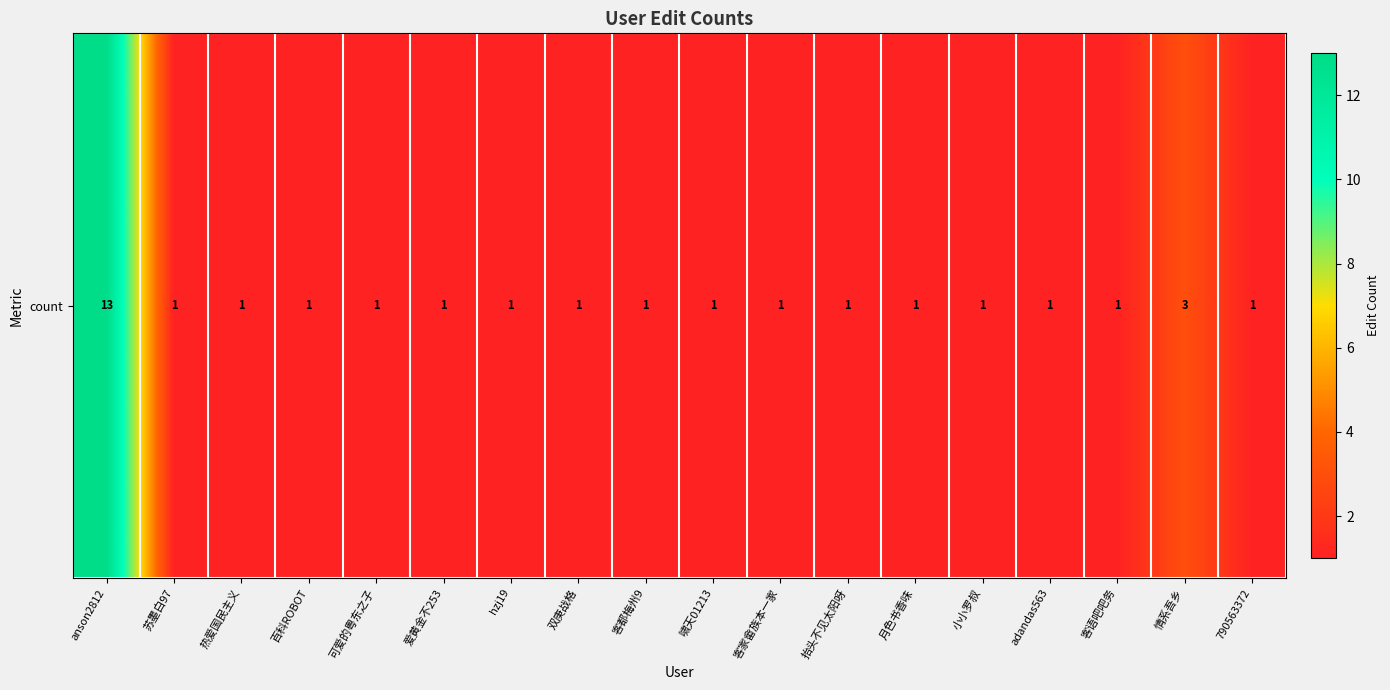

Which label corresponds to the largest value in the chart?

anson2812